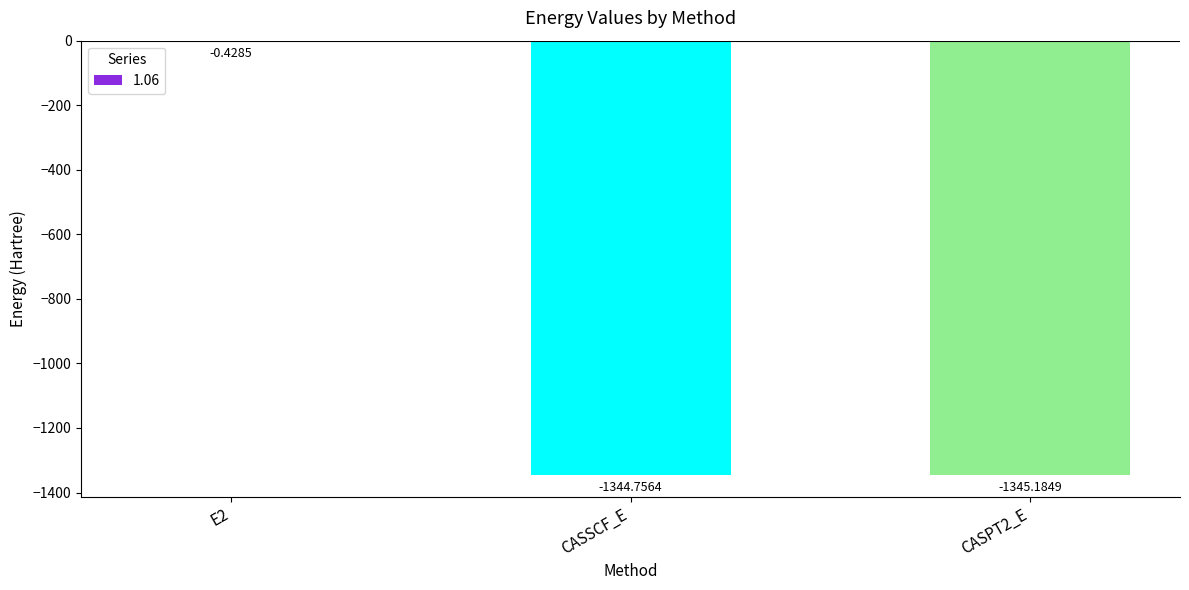

At which label does the data first exceed -1344?

E2